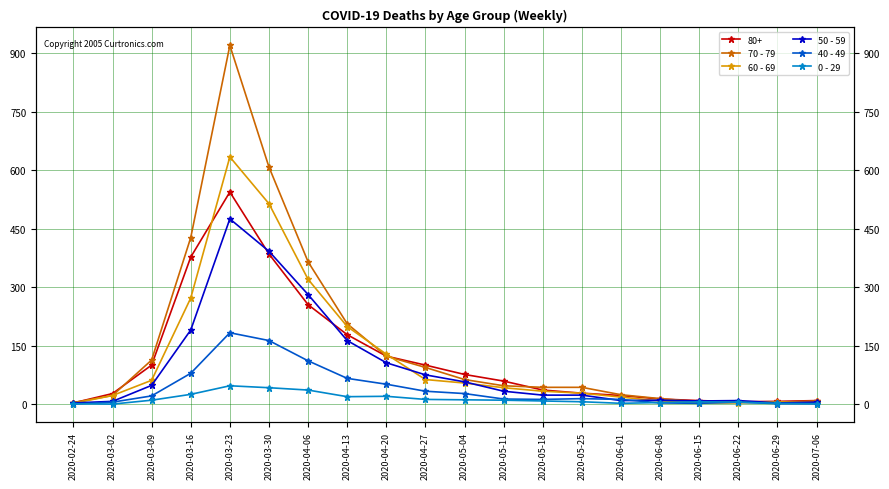

After their last crossing, which series has the higher values: 50 - 59 or 60 - 69?

50 - 59